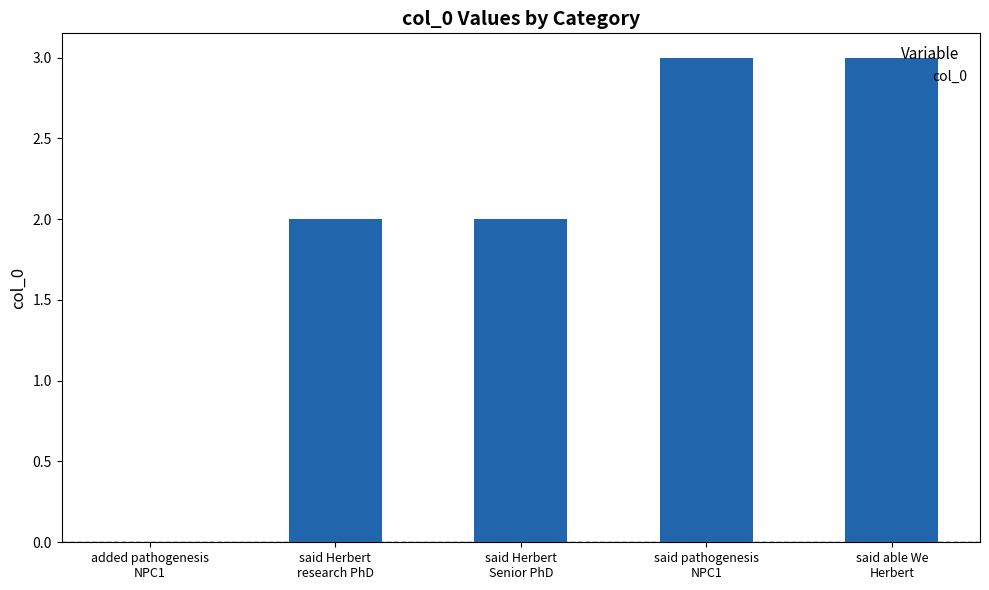

Reading left to right, extract all data points from this chart.

added pathogenesis
NPC1=0	said Herbert
research PhD=2	said Herbert
Senior PhD=2	said pathogenesis
NPC1=3	said able We
Herbert=3